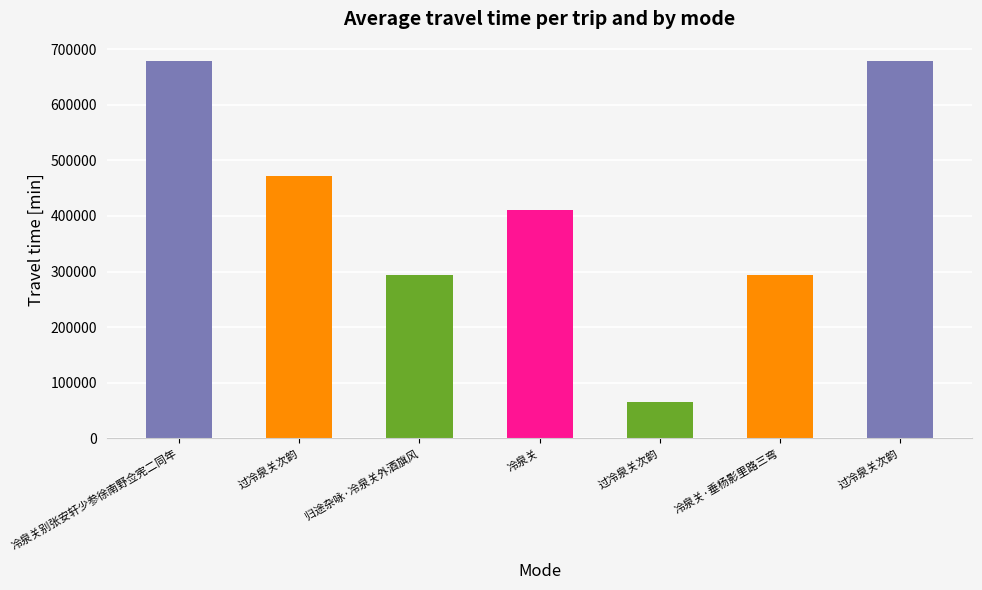

Reading right to left, what are all the values shown in this chart?

过冷泉关次韵=679579	冷泉关·垂杨影里路三弯=293754	过冷泉关次韵=64636	冷泉关=410234	归途杂咏·冷泉关外酒旗风=293777	过冷泉关次韵=471917	冷泉关别张安轩少参徐南野佥宪二同年=679369